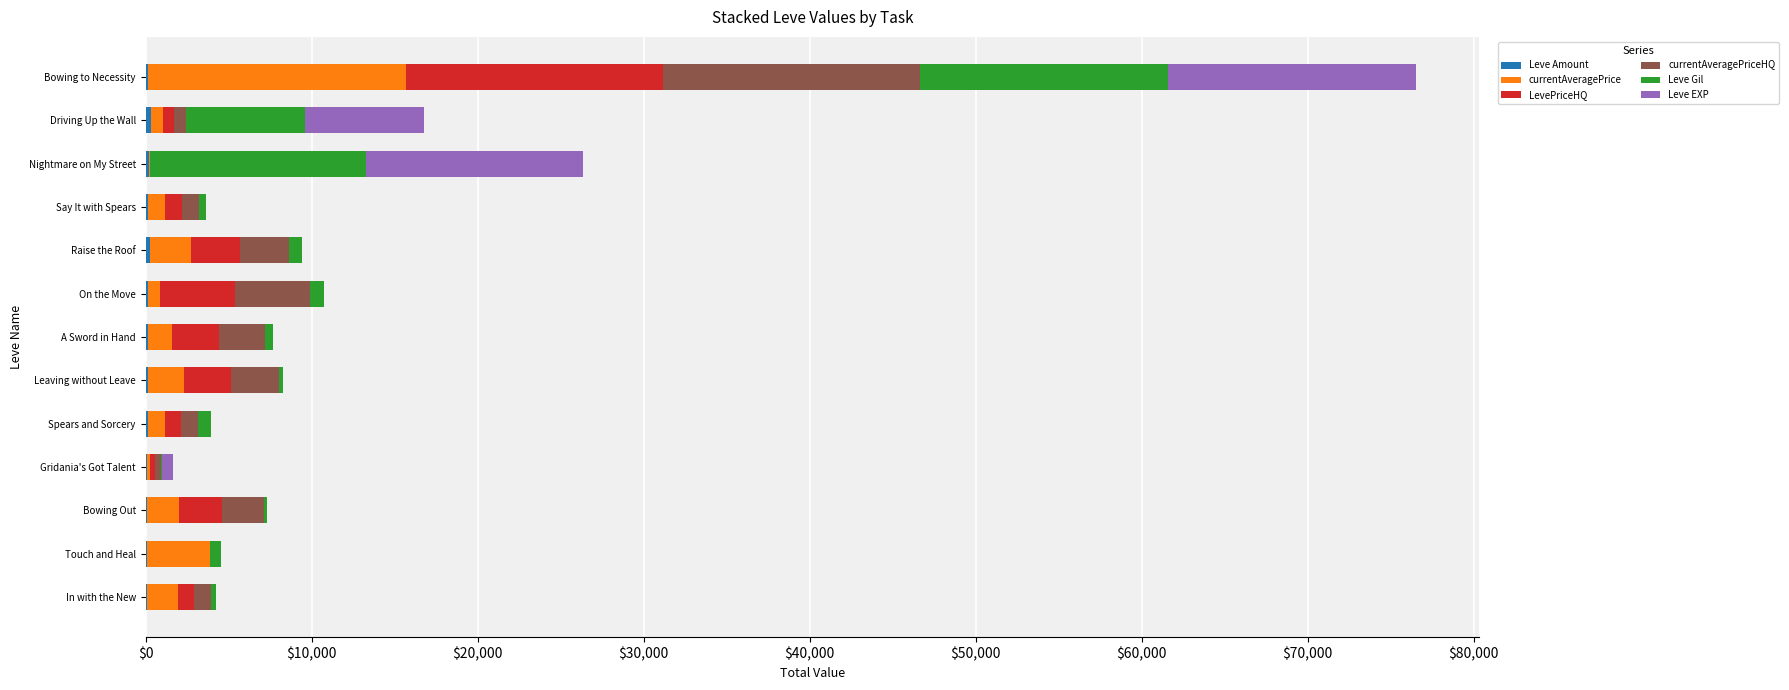

At which category is the sum across all series the highest?

Bowing to Necessity